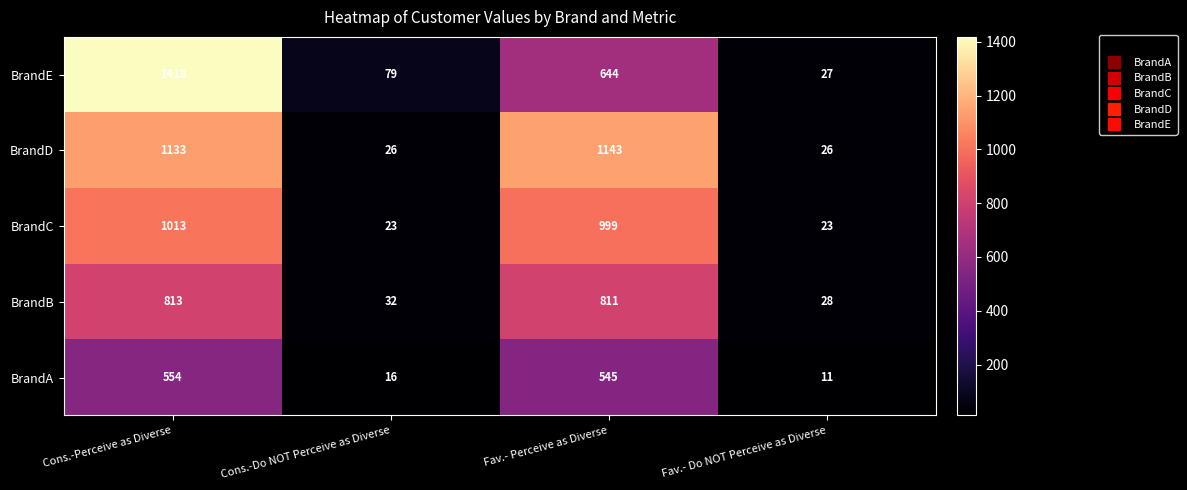

The BrandE series shows 79 at Cons.-Do NOT Perceive as Diverse. True or false?

True